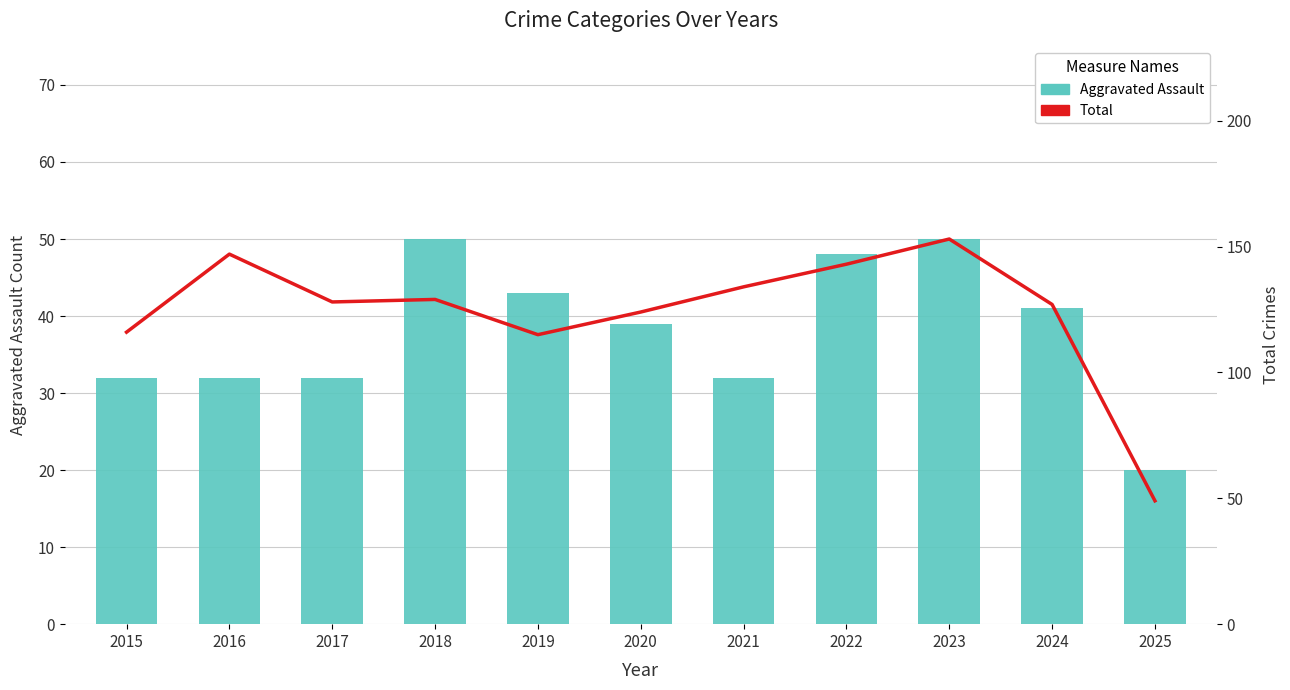

What is the average value of the Aggravated Assault series?

38